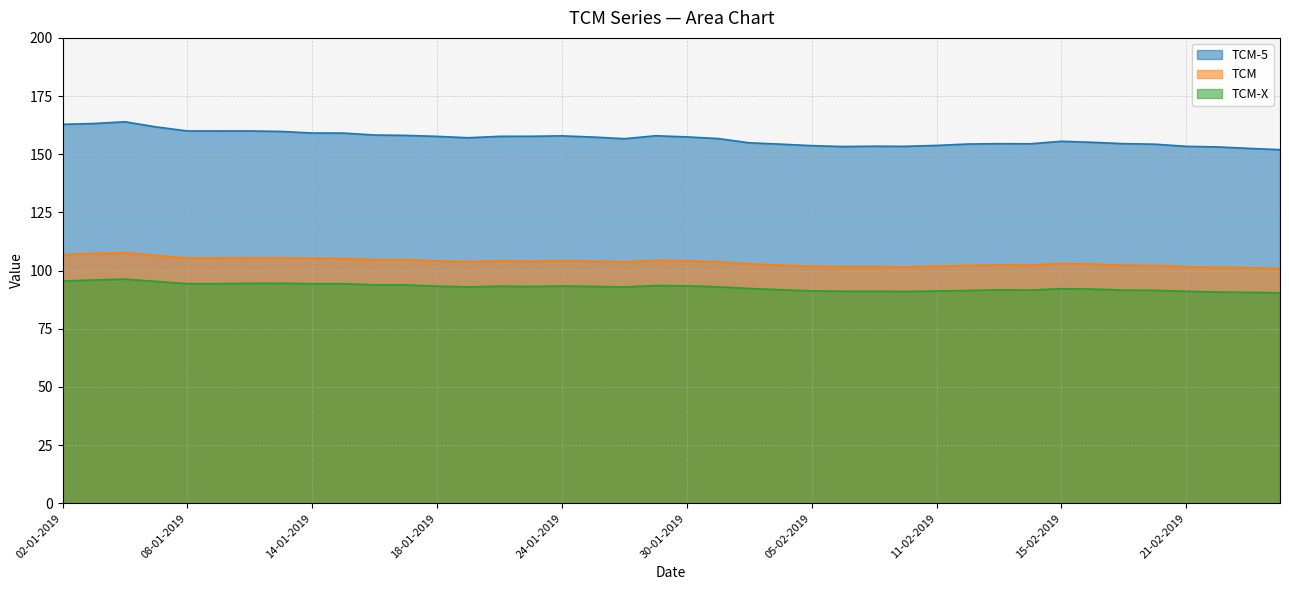

Rank the series by their maximum value, from highest to lowest.

TCM-5, TCM, TCM-X